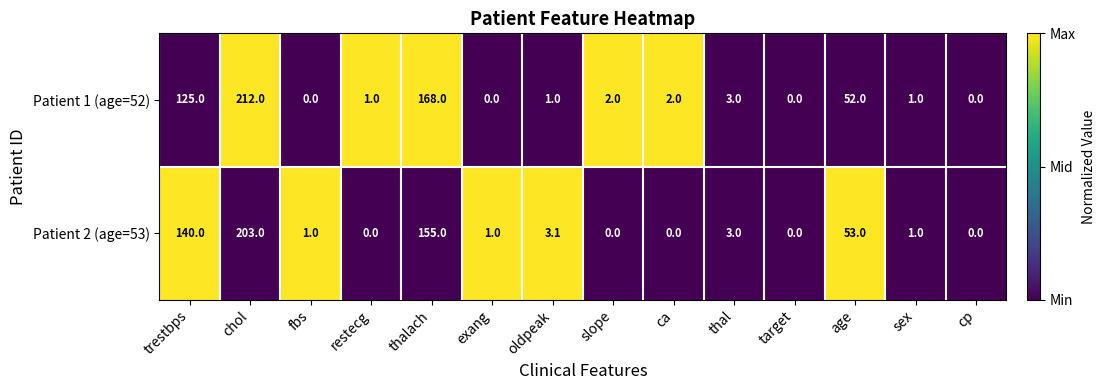

Which category has the highest value across all series?

chol